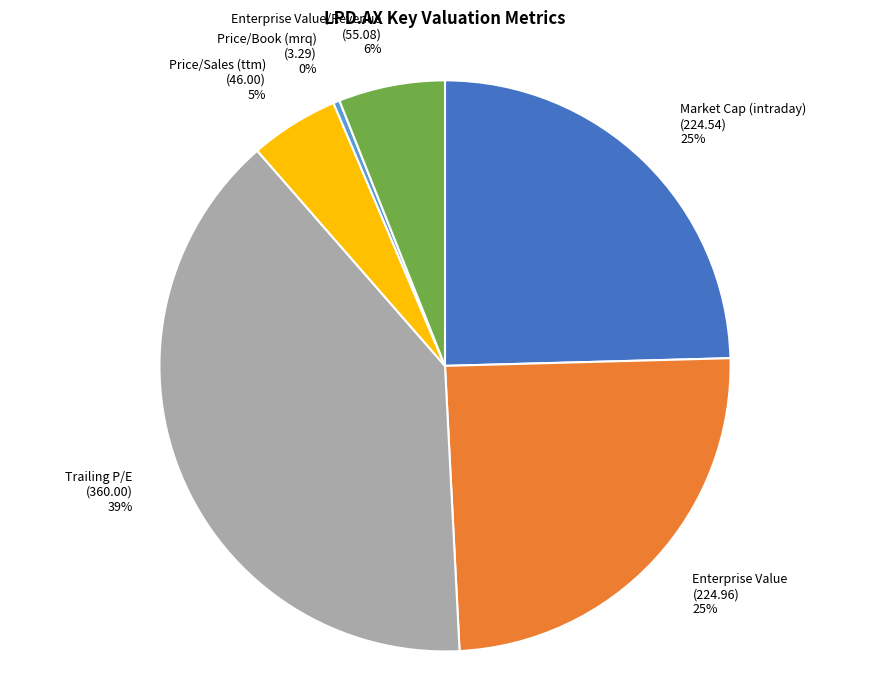

What is the ratio of the value at Enterprise Value (224.96) 25% to the value at Trailing P/E (360.00) 39%?

0.6